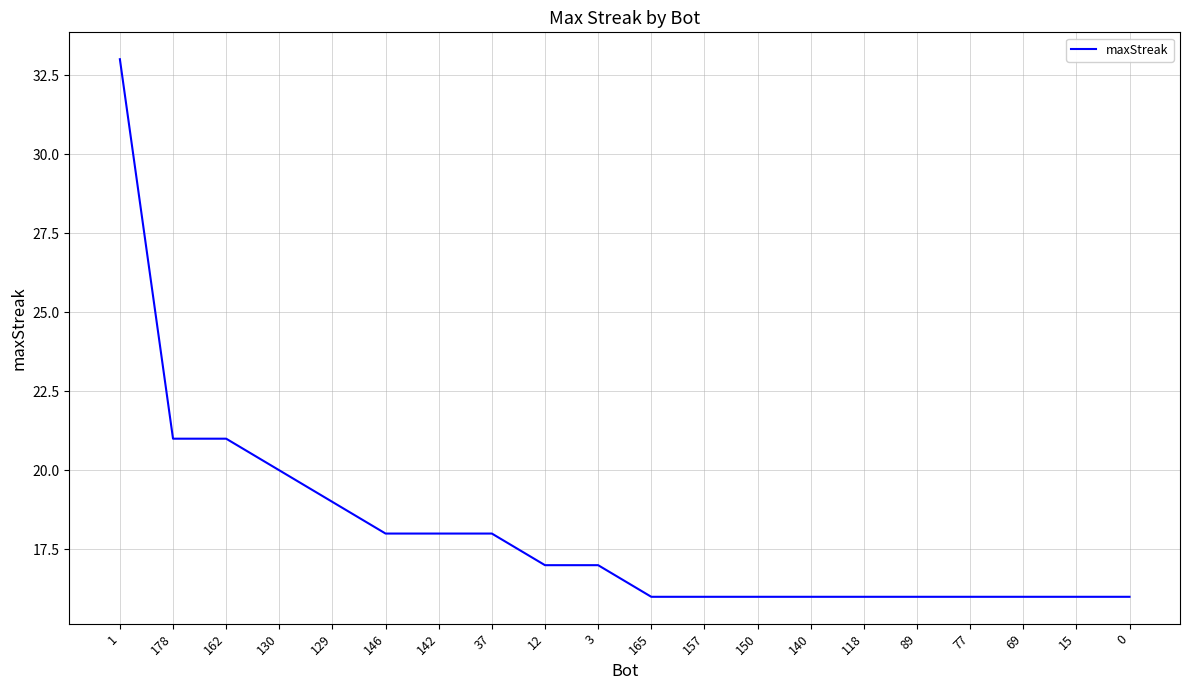

Reading left to right, transcribe all the data shown in this chart.

1=33	178=21	162=21	130=20	129=19	146=18	142=18	37=18	12=17	3=17	165=16	157=16	150=16	140=16	118=16	89=16	77=16	69=16	15=16	0=16